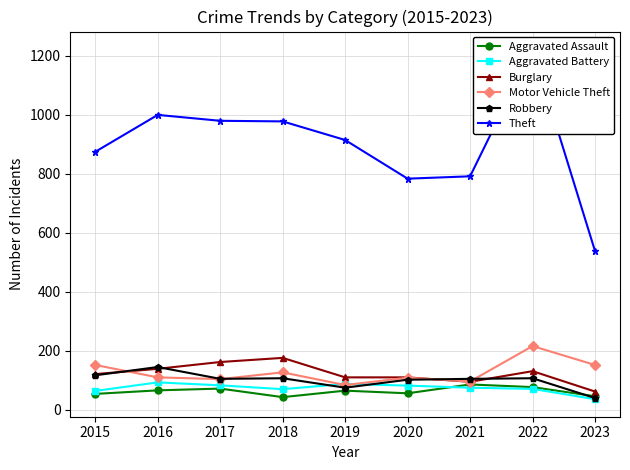

What is the maximum value for Aggravated Assault?

86